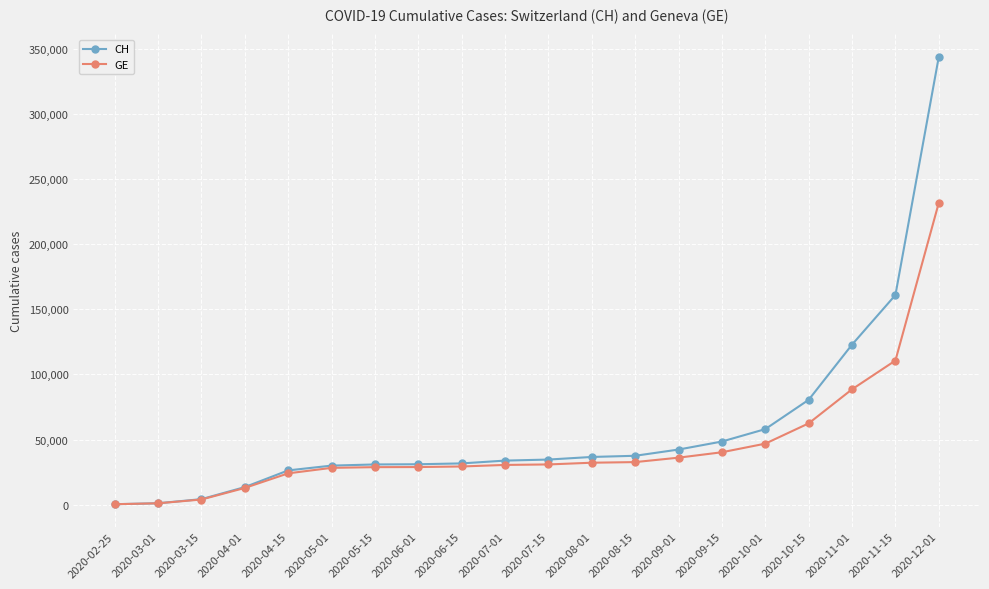

Is the value of GE at 2020-10-15 greater than the value of CH at 2020-07-15?

Yes